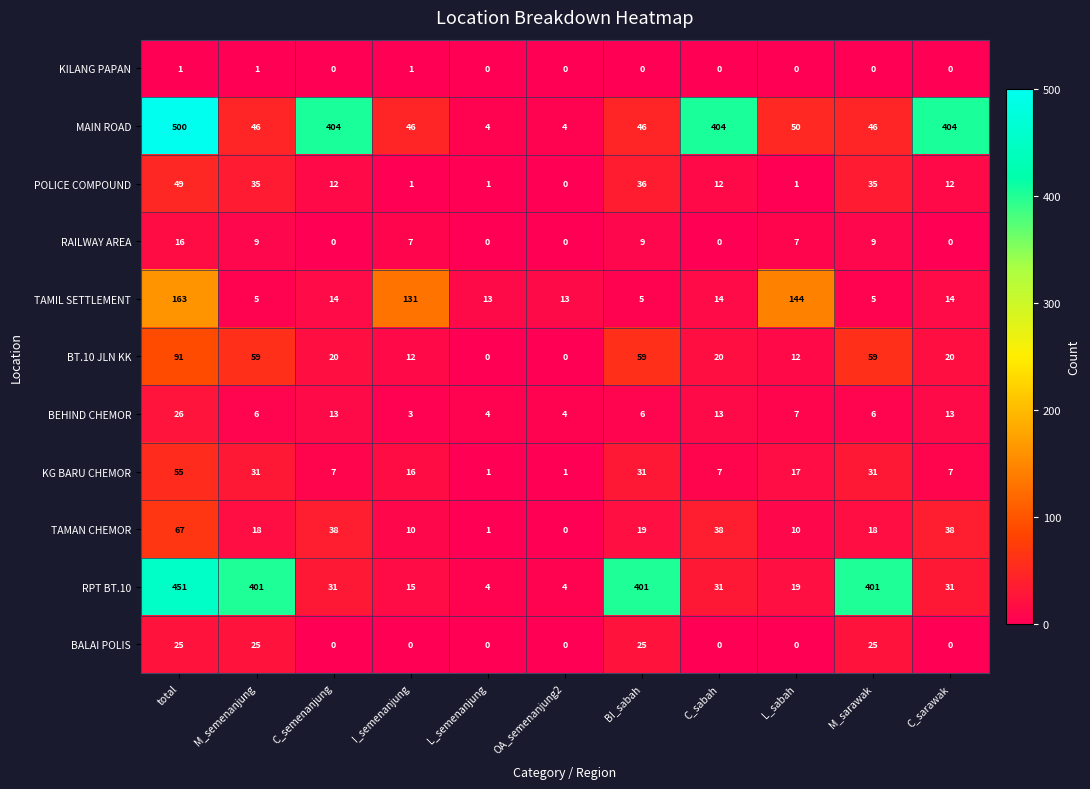

List the series in order of their peak value, lowest first.

KILANG PAPAN, RAILWAY AREA, BALAI POLIS, BEHIND CHEMOR, POLICE COMPOUND, KG BARU CHEMOR, TAMAN CHEMOR, BT.10 JLN KK, TAMIL SETTLEMENT, RPT BT.10, MAIN ROAD